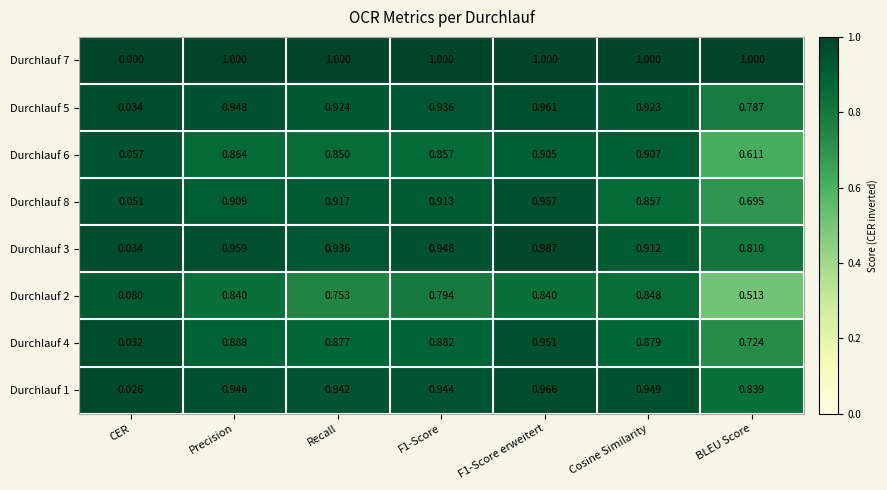

At which label is Durchlauf 2 closest to 0?

CER